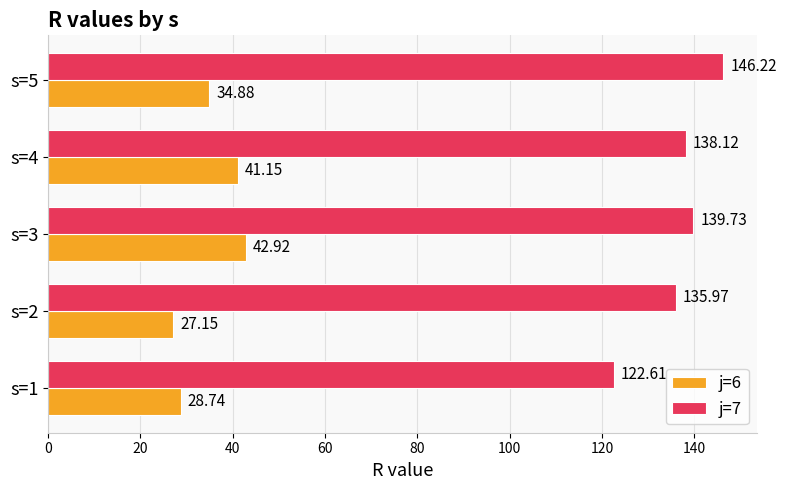

What is the total value across all series at s=3?

182.6